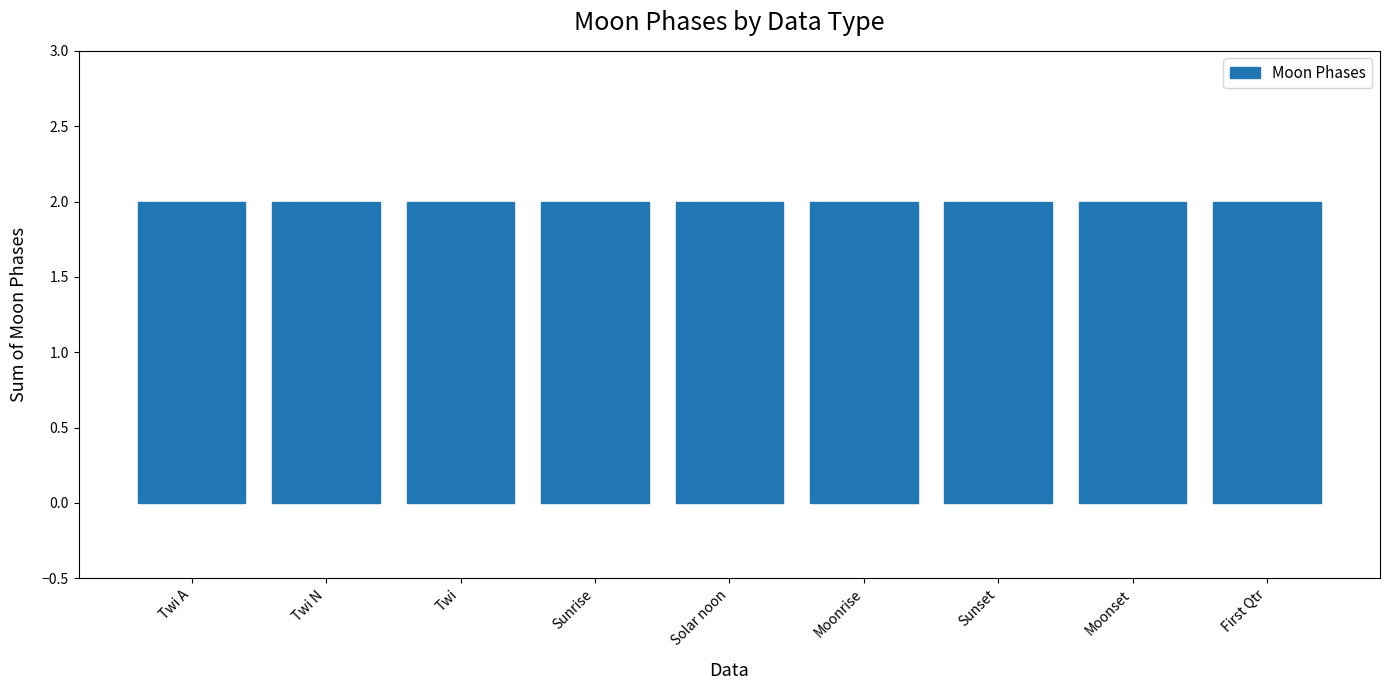

What is the greatest value displayed?

2